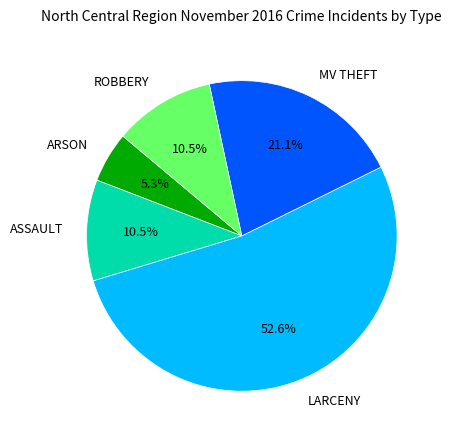

How many segments does this pie chart have?

5